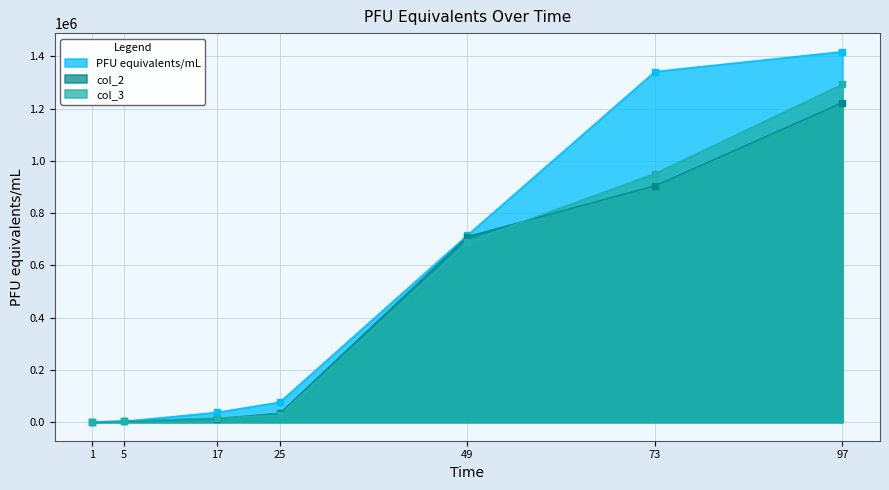

What is the total value across all series at 49?

2116646.4